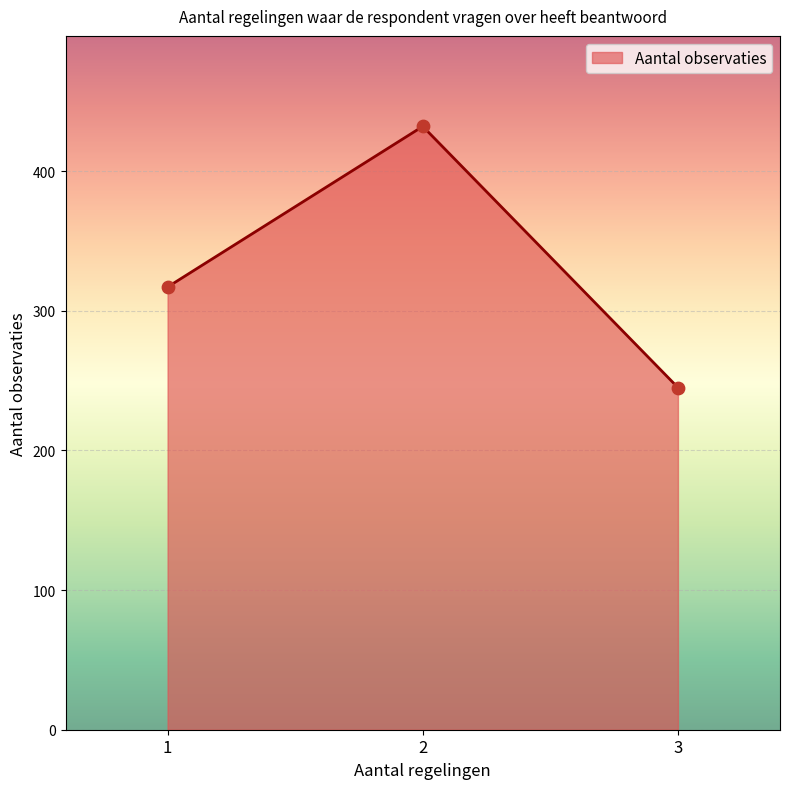

What is the change in value from 1 to 3?

-72